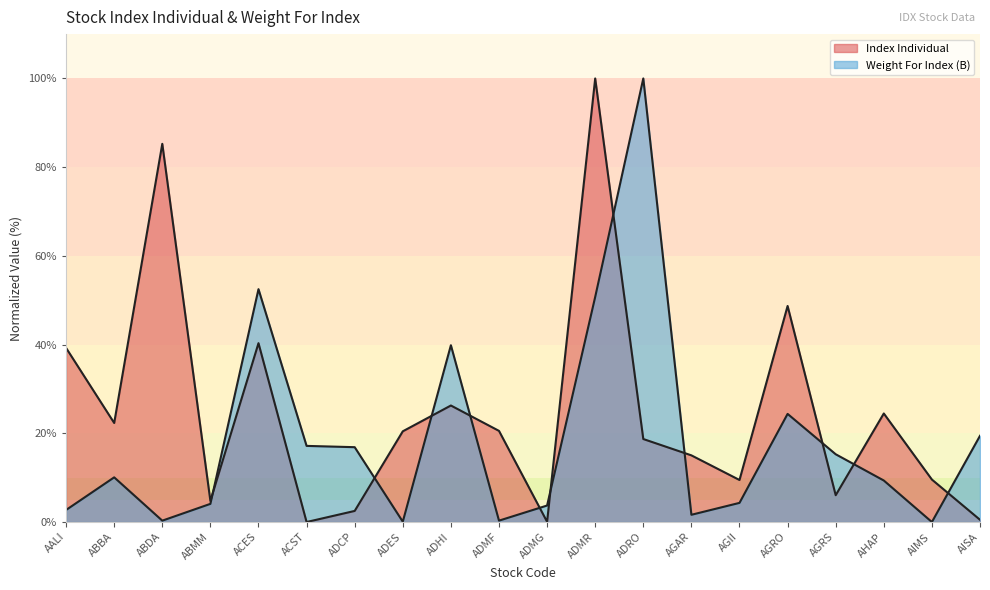

Reading left to right, transcribe all the data shown in this chart.

Index Individual: AALI=39.2	ABBA=22.3	ABDA=85.3	ABMM=4.8	ACES=40.3	ACST=0.0	ADCP=2.5	ADES=20.5	ADHI=26.3	ADMF=20.5	ADMG=0.1	ADMR=100.0	ADRO=18.7	AGAR=15.0	AGII=9.5	AGRO=48.7	AGRS=6.0	AHAP=24.5	AIMS=9.6	AISA=0.5
Weight For Index: AALI=2.7	ABBA=10.1	ABDA=0.3	ABMM=4.1	ACES=52.5	ACST=17.2	ADCP=16.9	ADES=0.1	ADHI=39.9	ADMF=0.3	ADMG=3.7	ADMR=50.8	ADRO=100.0	AGAR=1.6	AGII=4.3	AGRO=24.4	AGRS=15.3	AHAP=9.4	AIMS=0.0	AISA=19.4